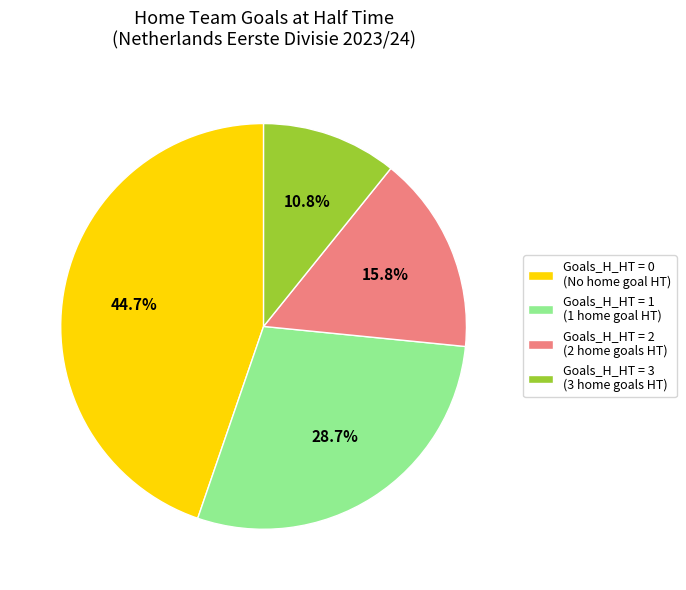

Combined, what portion of the pie is Goals_H_HT = 0 (No home goal HT) and Goals_H_HT = 3 (3 home goals HT)?

55.5%